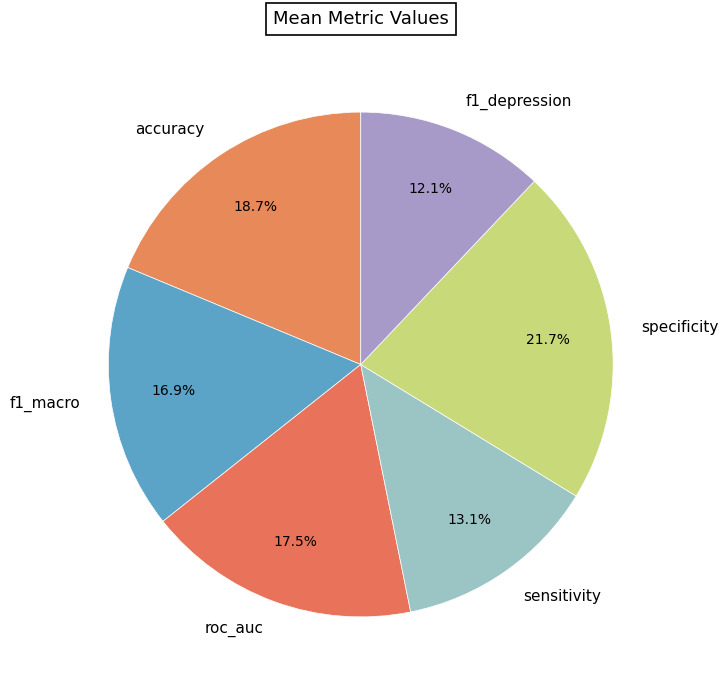

What percentage is NOT represented by roc_auc?

82.5%